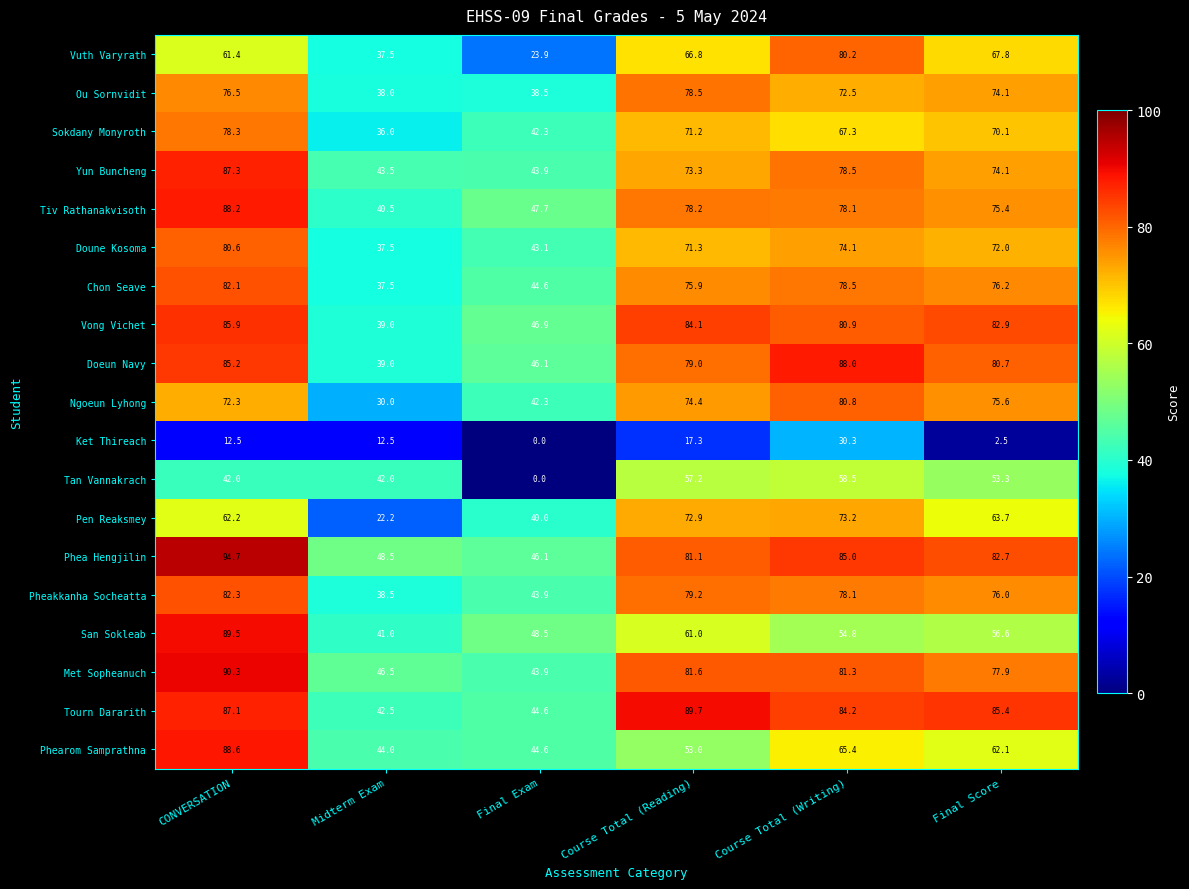

How many series are shown in this chart?

19